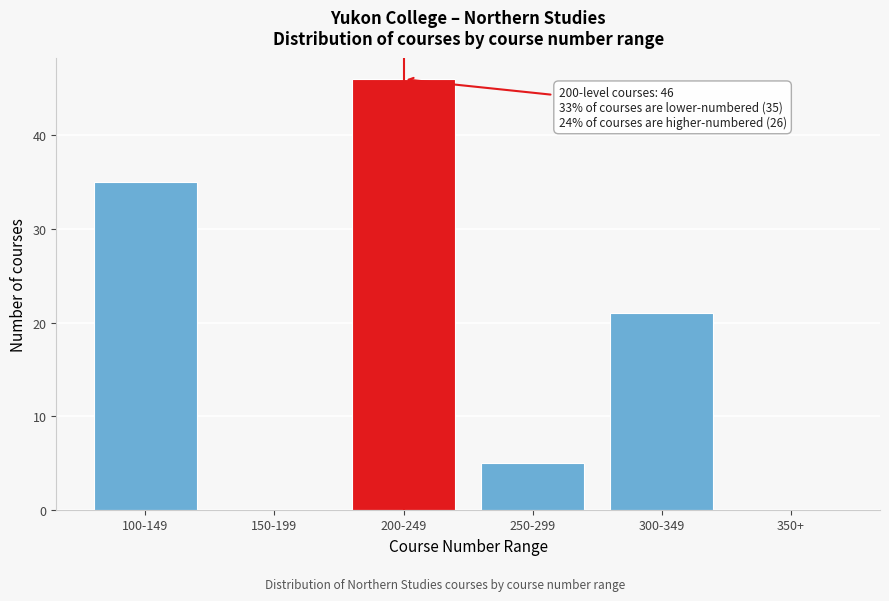

Reading right to left, what are all the values shown in this chart?

350+=0	300-349=21	250-299=5	200-249=46	150-199=0	100-149=35